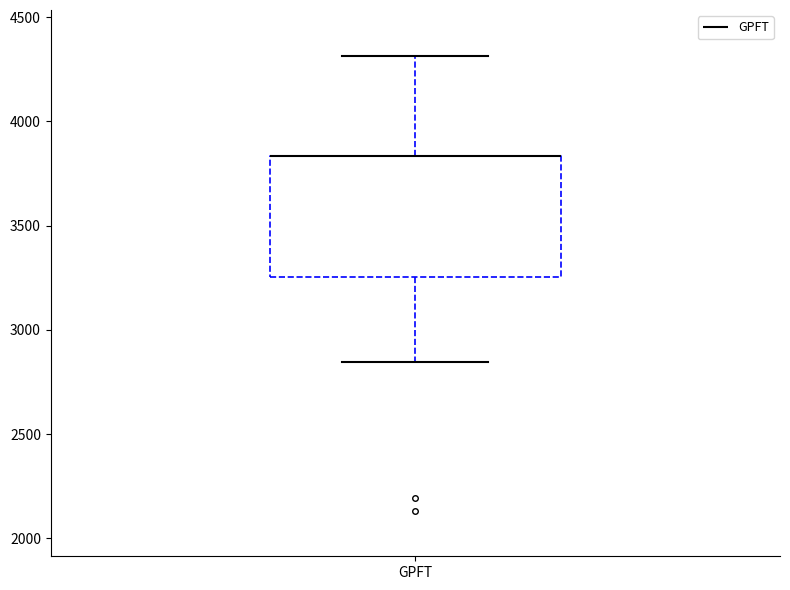

Where does the upper whisker of the box for GPFT end on the y-axis? The values are not printed on the chart, so give them approximately, as read against the axis.

4300